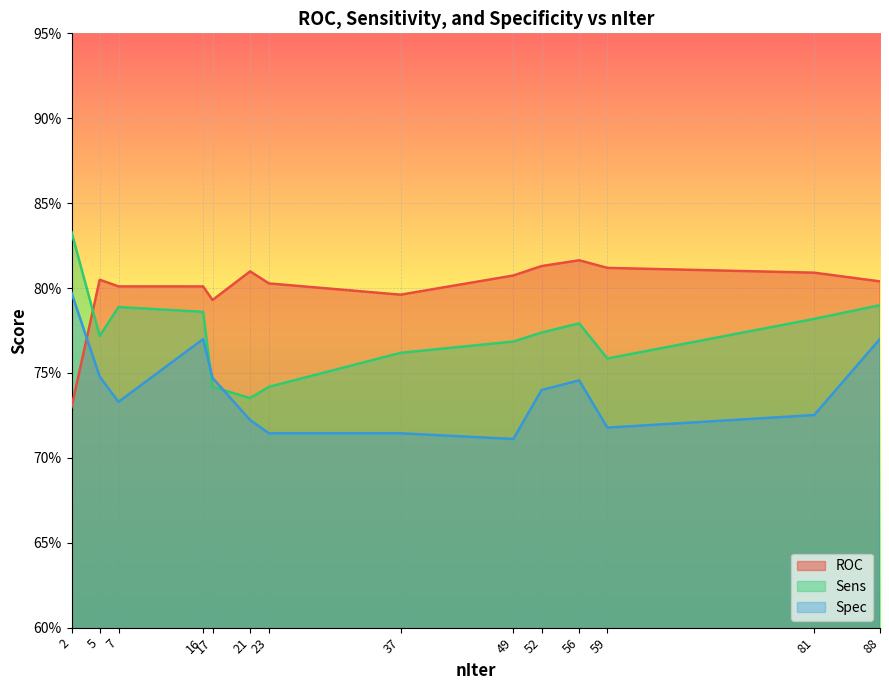

At 17, list the series in order from smallest to largest.

Sens, Spec, ROC